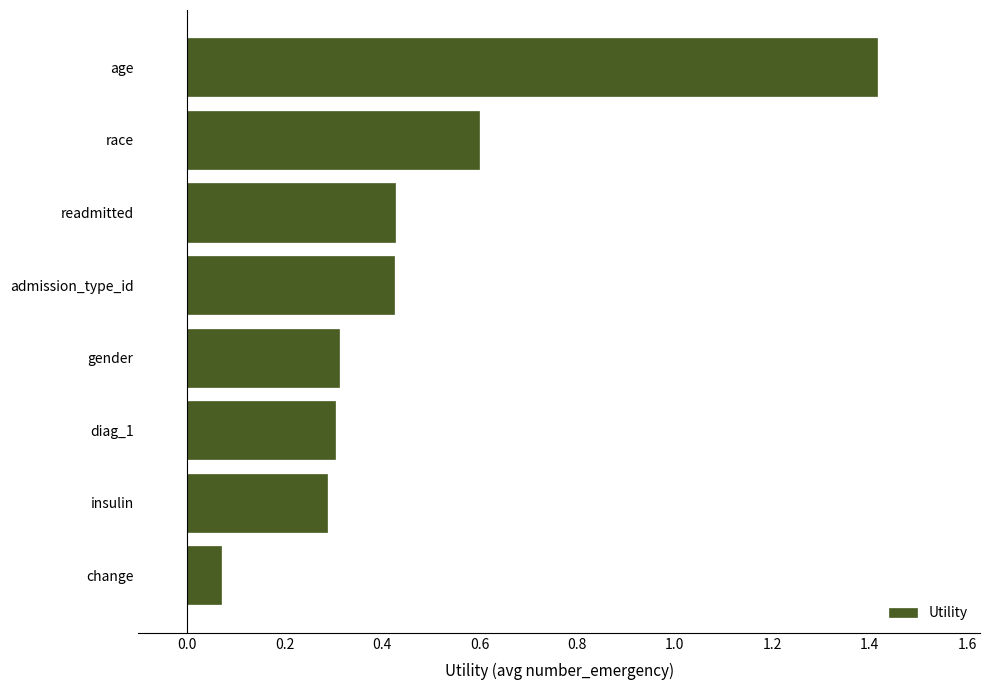

What is the difference between the second highest and minimum values?

0.5